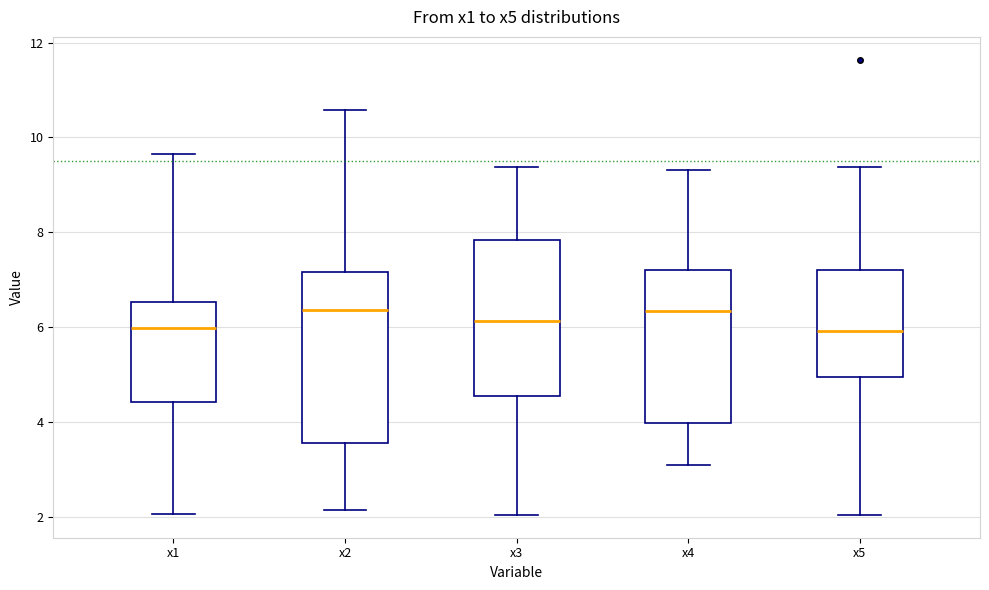

Reading left to right, transcribe this box plot: for each box, give where its median line is, the range the box spans, and where its two whiskers end, as read against the y-axis. The values are not printed on the chart, so give them approximately, as read against the axis.

x1: median 6.0, box 4.4 to 6.6, whiskers 2.0 to 9.6
x2: median 6.4, box 3.6 to 7.2, whiskers 2.2 to 10.6
x3: median 6.2, box 4.6 to 7.8, whiskers 2.0 to 9.4
x4: median 6.4, box 4.0 to 7.2, whiskers 3.0 to 9.4
x5: median 6.0, box 5.0 to 7.2, whiskers 2.0 to 9.4